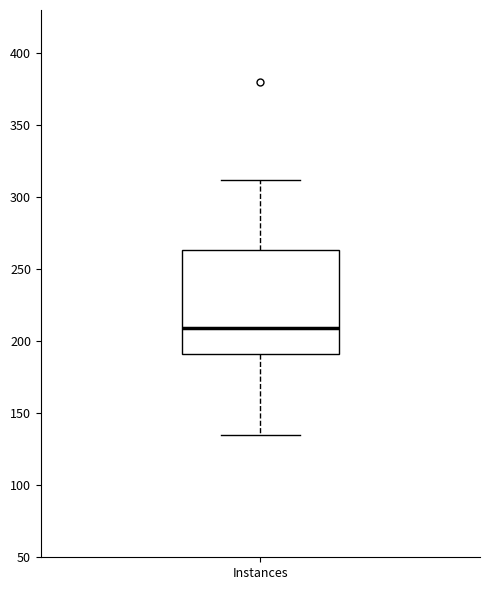

Where does the median line of the box for Instances sit on the y-axis? The values are not printed on the chart, so give them approximately, as read against the axis.

210